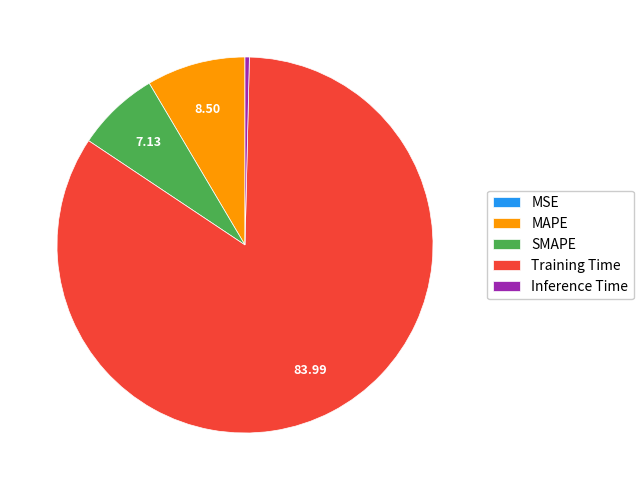

Between Training Time and SMAPE, which is larger?

Training Time